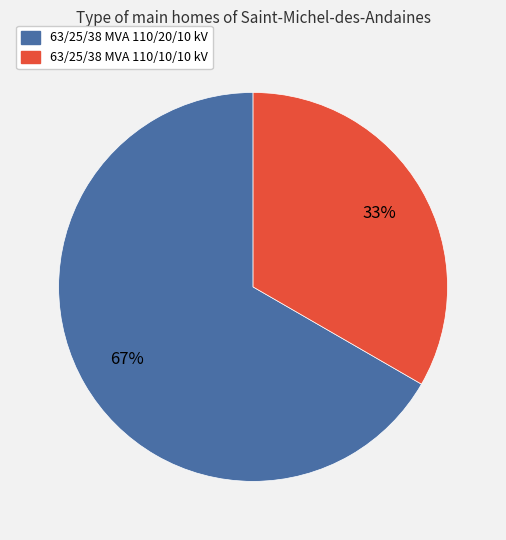

What percentage is the 63/25/38 MVA 110/10/10 kV slice, to the nearest percent?

33%